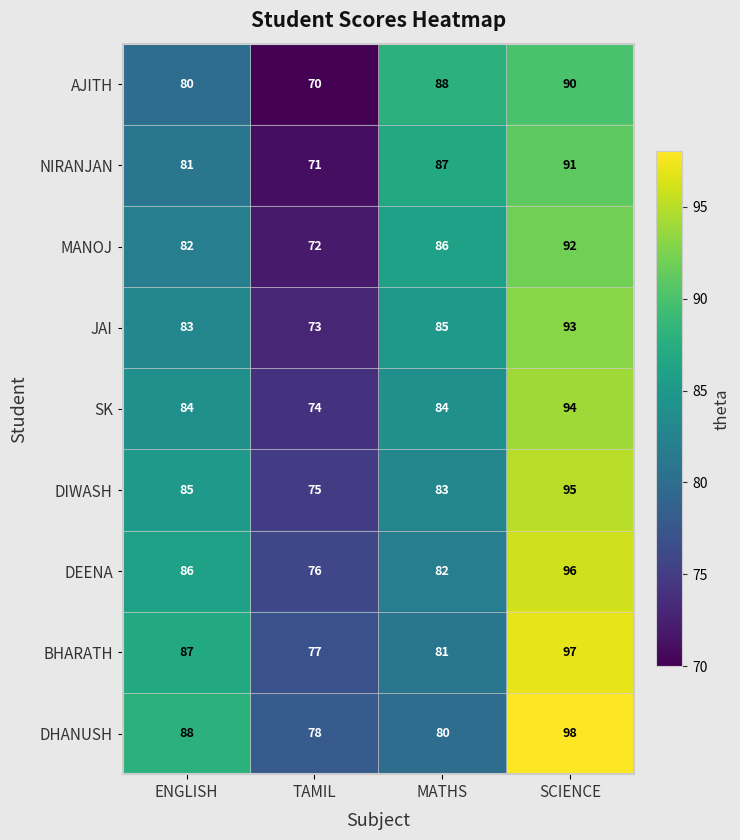

What is the maximum value shown in the chart?

98